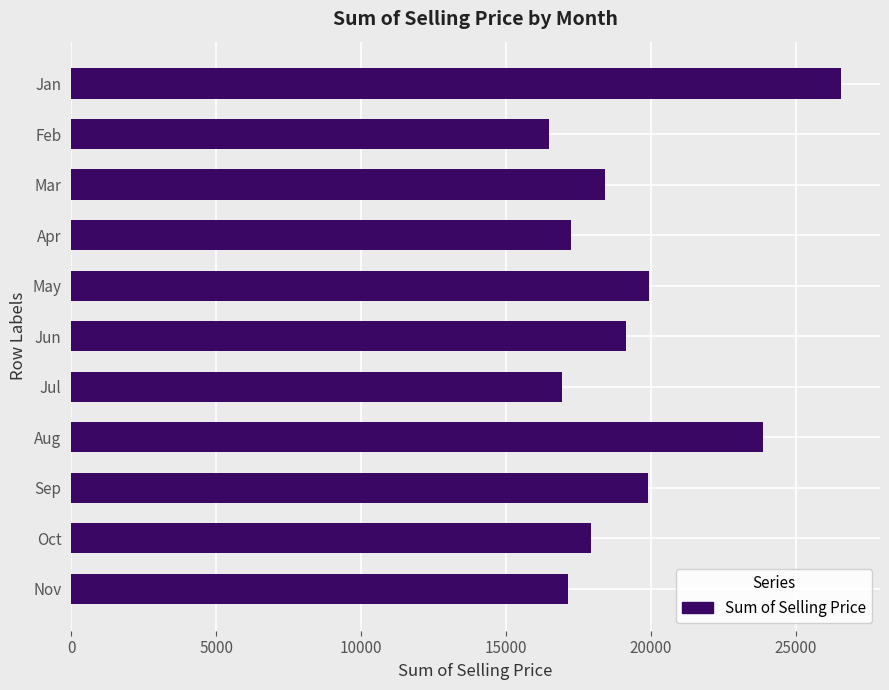

True or false: the data shows 26981.4 at Nov.

False